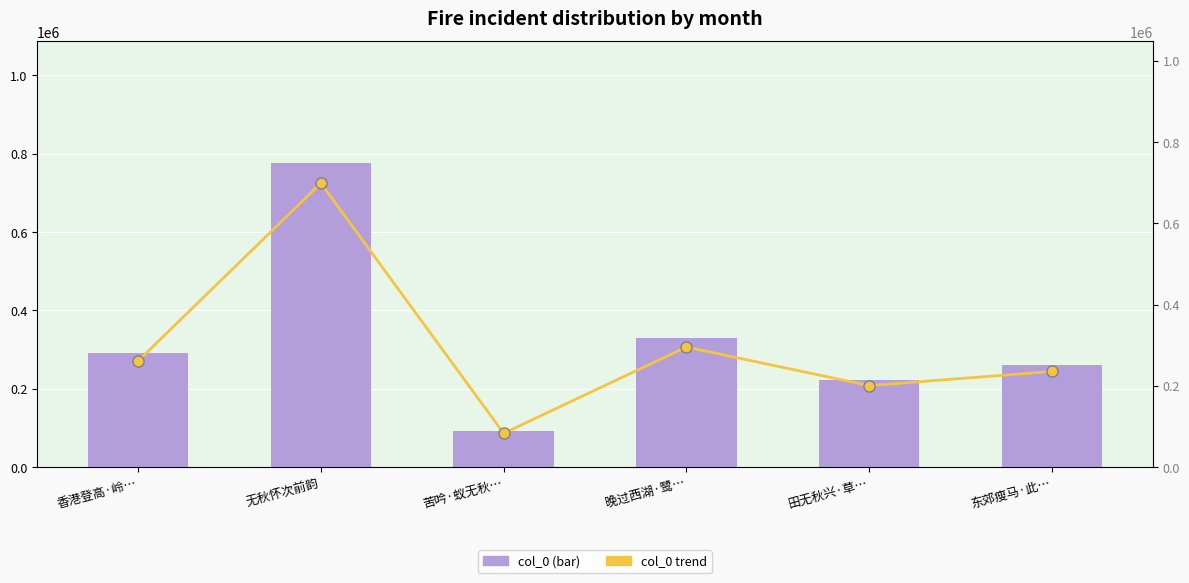

Is the value of col_0 at 苦吟·蚁无秋… greater than the value of col_0 (trend) at 香港登高·岭…?

No